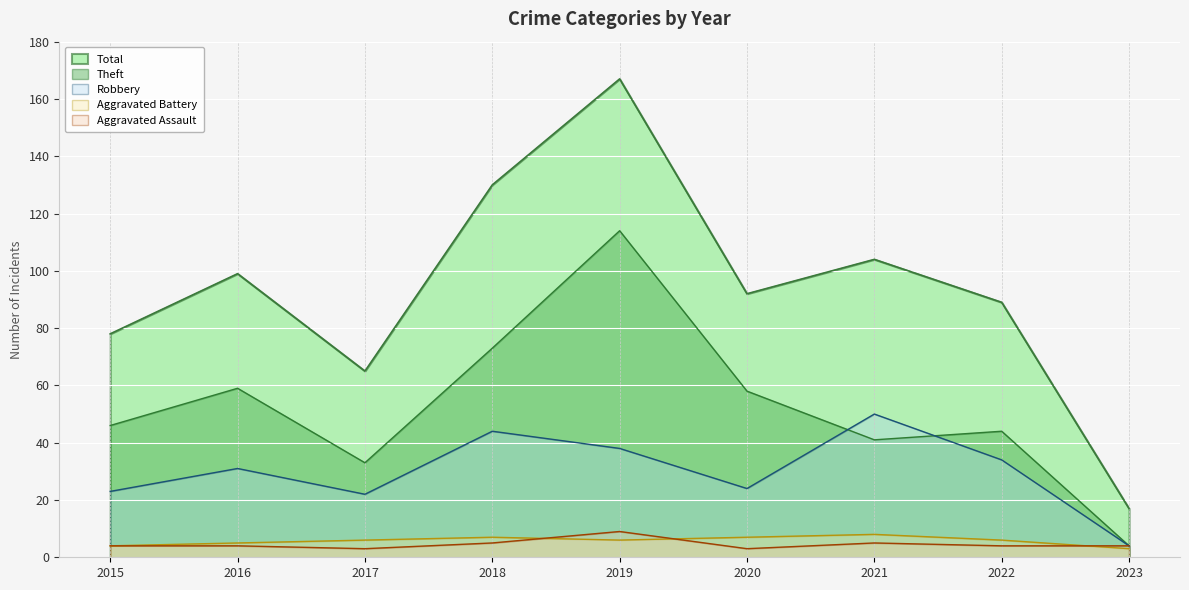

What is the difference between the maximum and minimum values in the Aggravated Battery series?

5